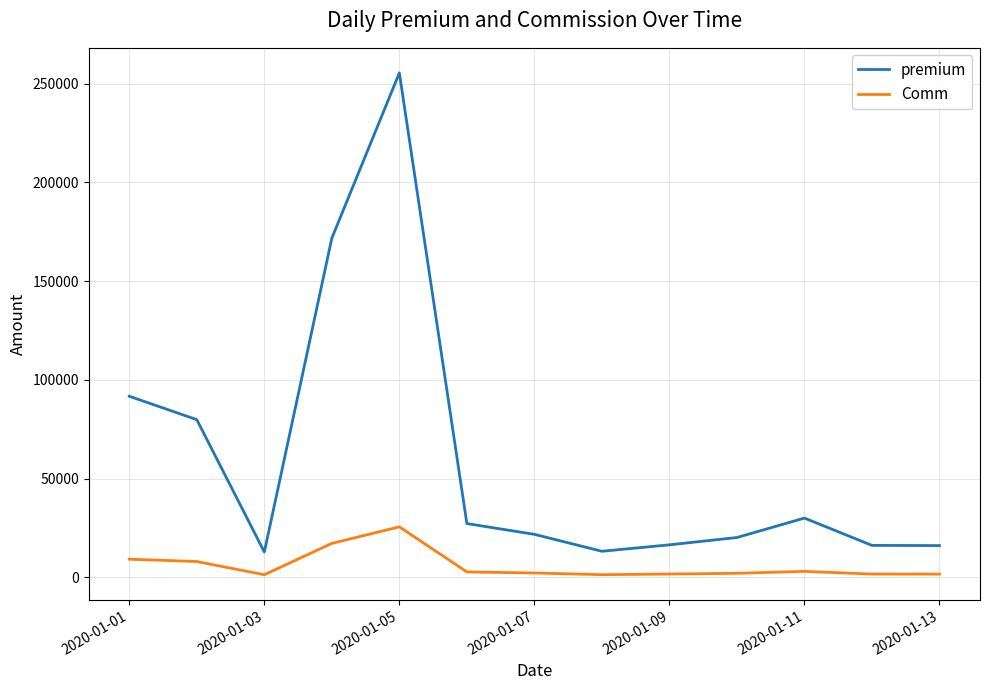

What is the difference between the maximum and minimum values in the premium series?

242651.0